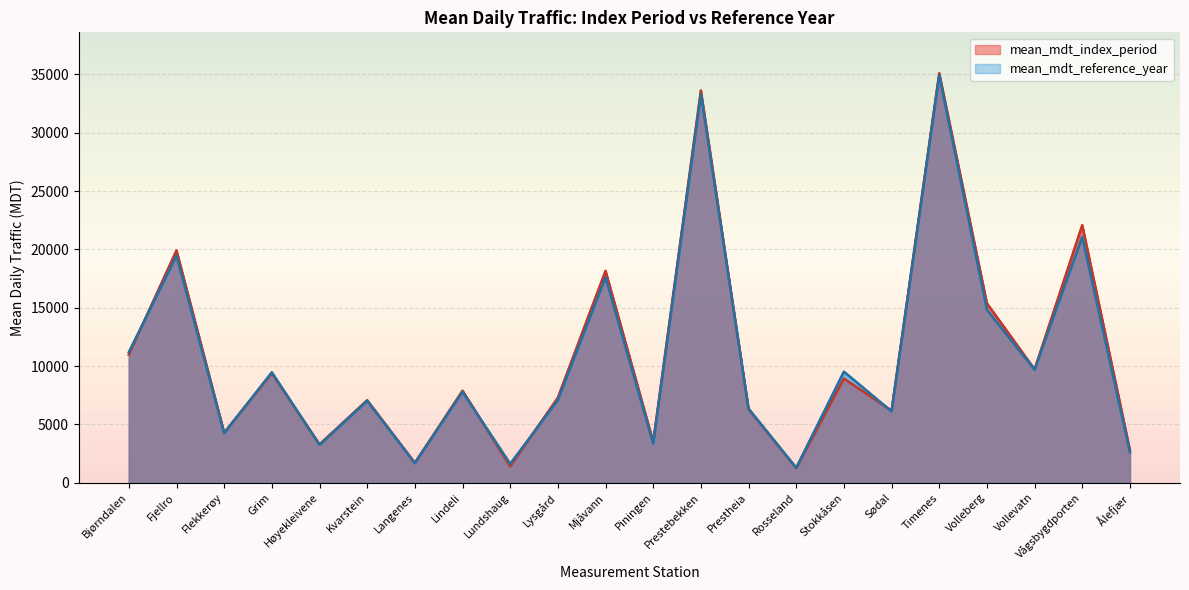

Does the chart display data point markers on the line(s)?

No